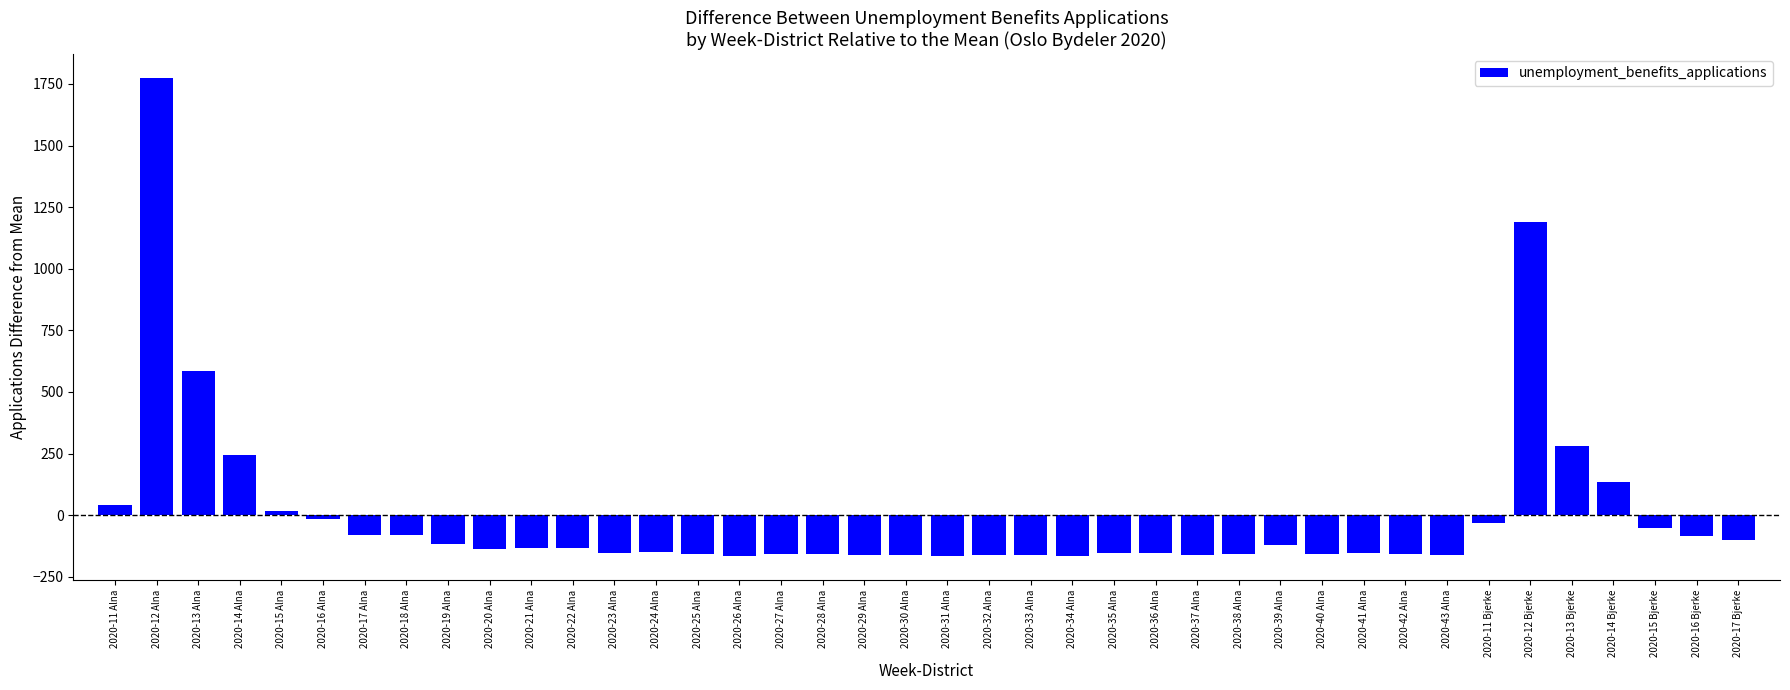

What is the change in value from 2020-34 Alna to 2020-16 Bjerke?

+81.0